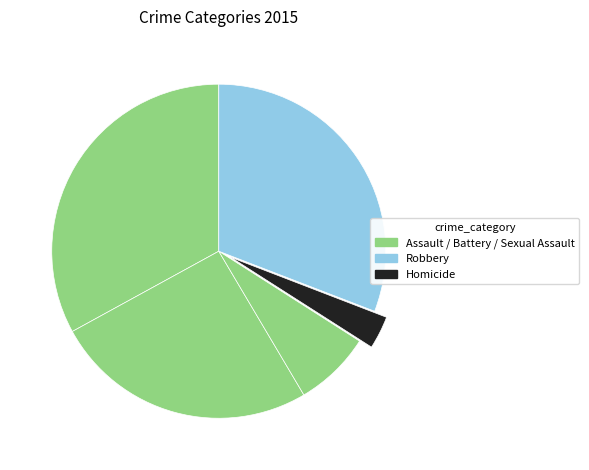

How many segments does this pie chart have?

5